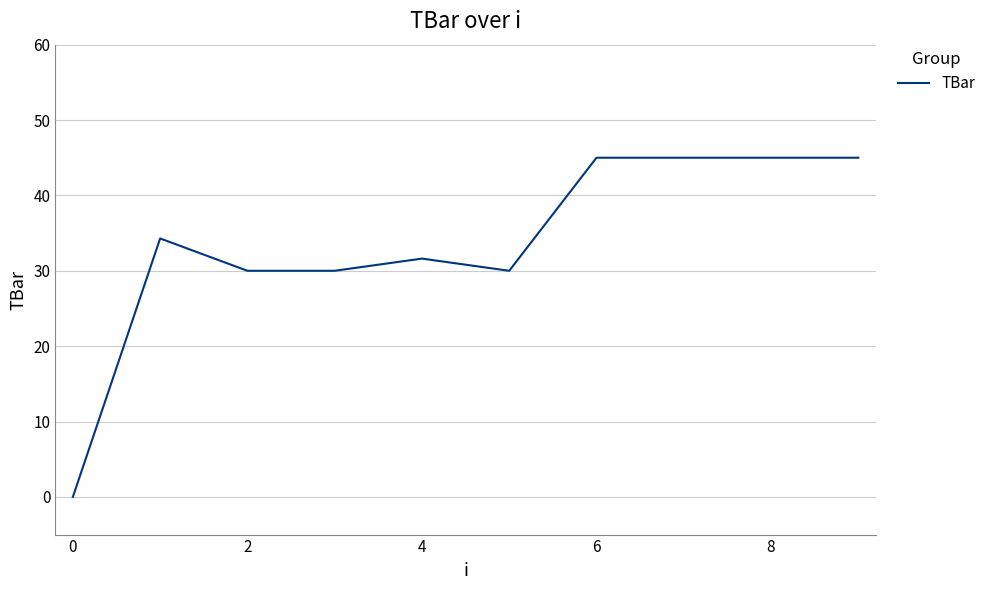

What is the difference between the maximum and minimum values?

45.0